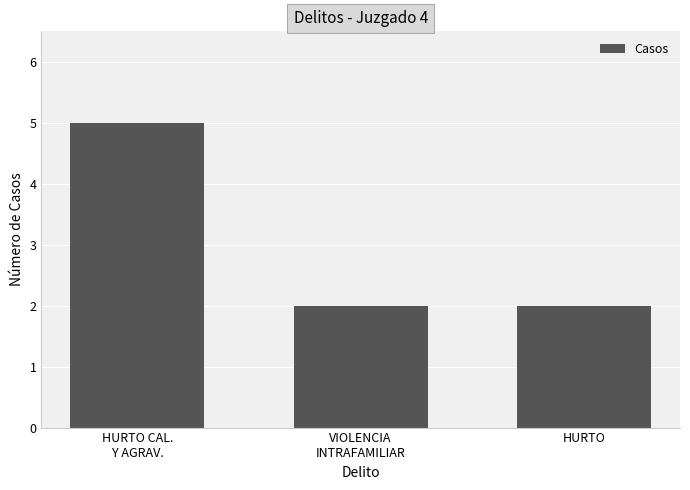

What is the label of the 1st bar from the right?

HURTO